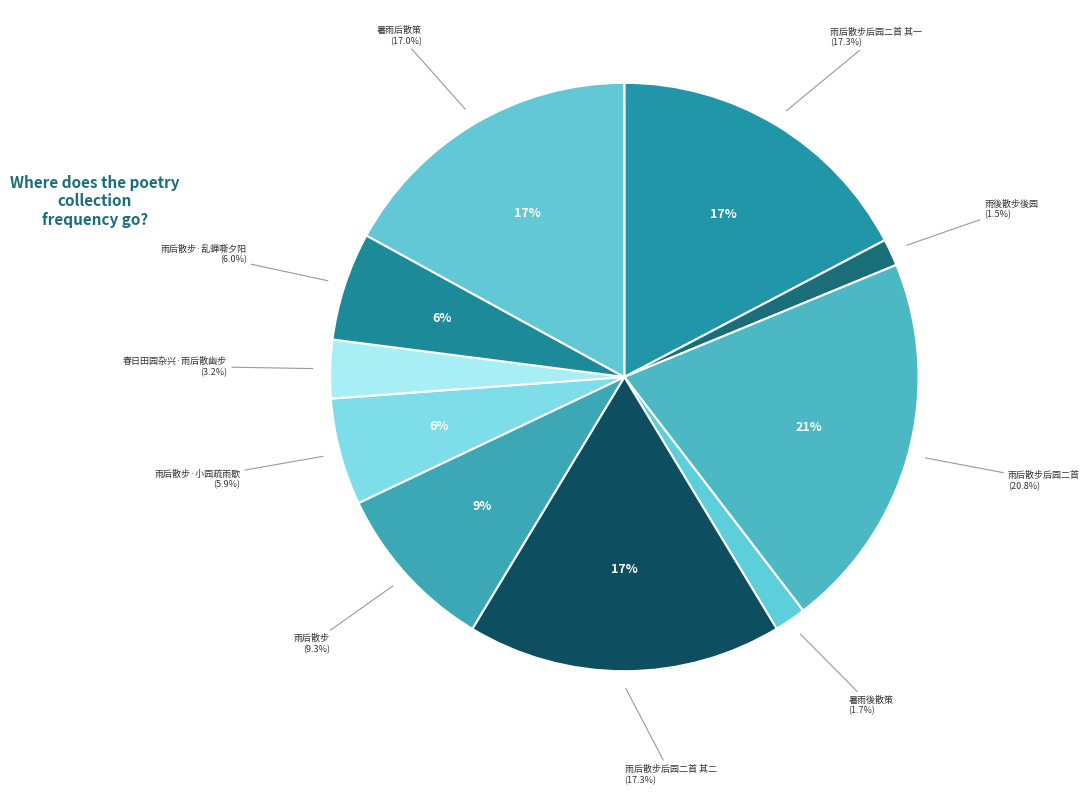

Is 雨后散步 the majority of the pie?

No